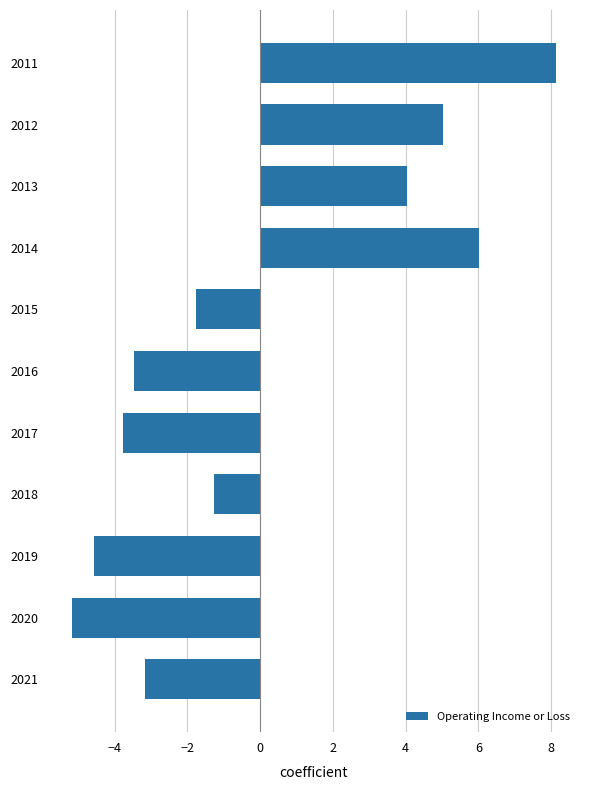

Reading bottom to top, what are all the values shown in this chart?

2021=-3.2	2020=-5.2	2019=-4.6	2018=-1.3	2017=-3.8	2016=-3.5	2015=-1.8	2014=6.0	2013=4.0	2012=5.0	2011=8.1